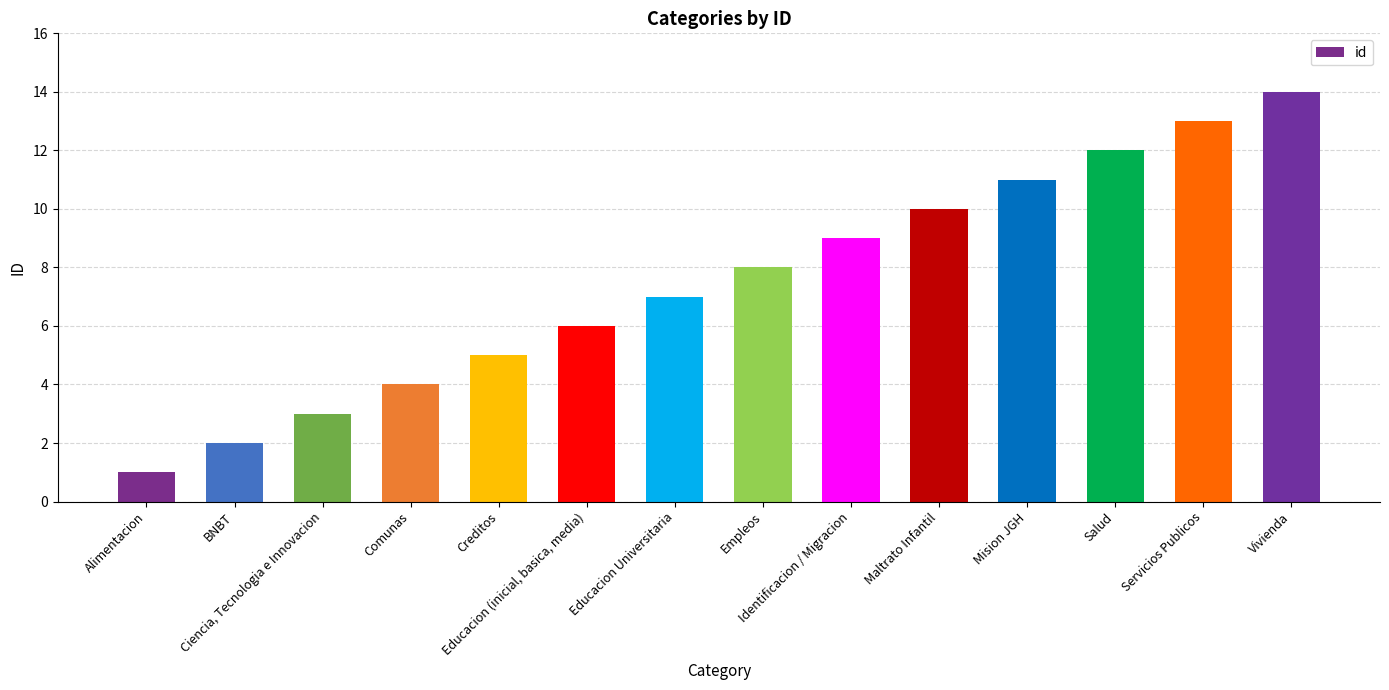

Does the chart contain any negative values?

No